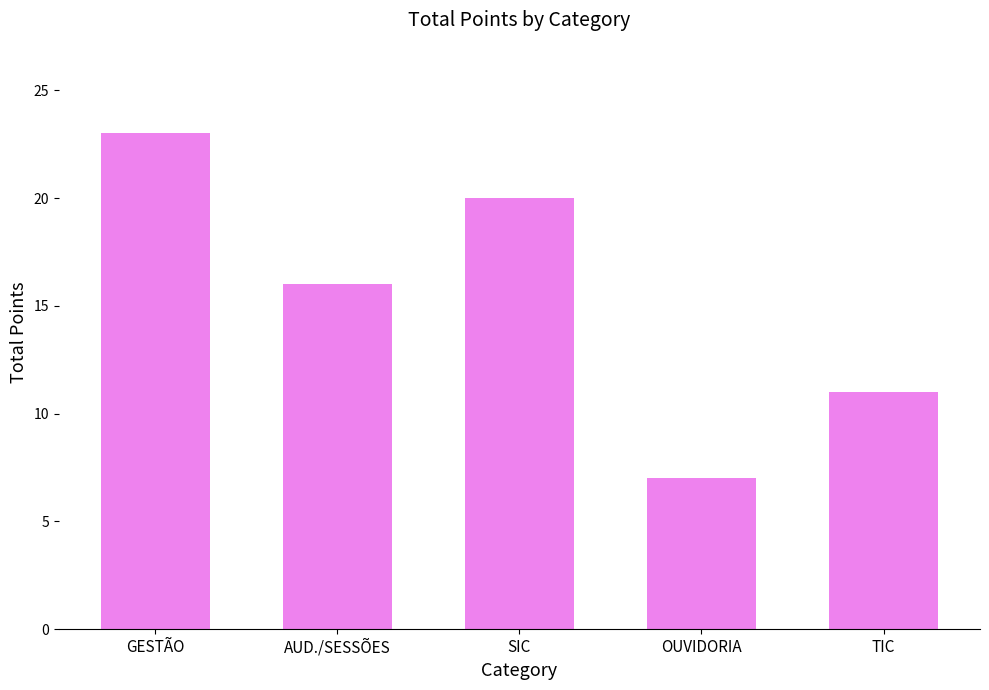

What is the sum of all values?

77